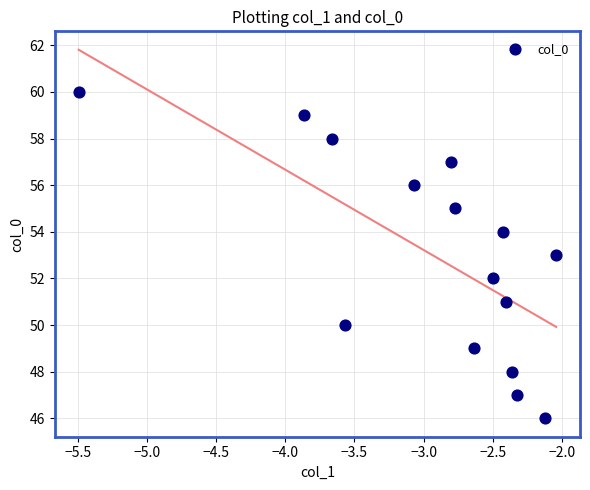

What is the range of Y values (max minus min)?

14